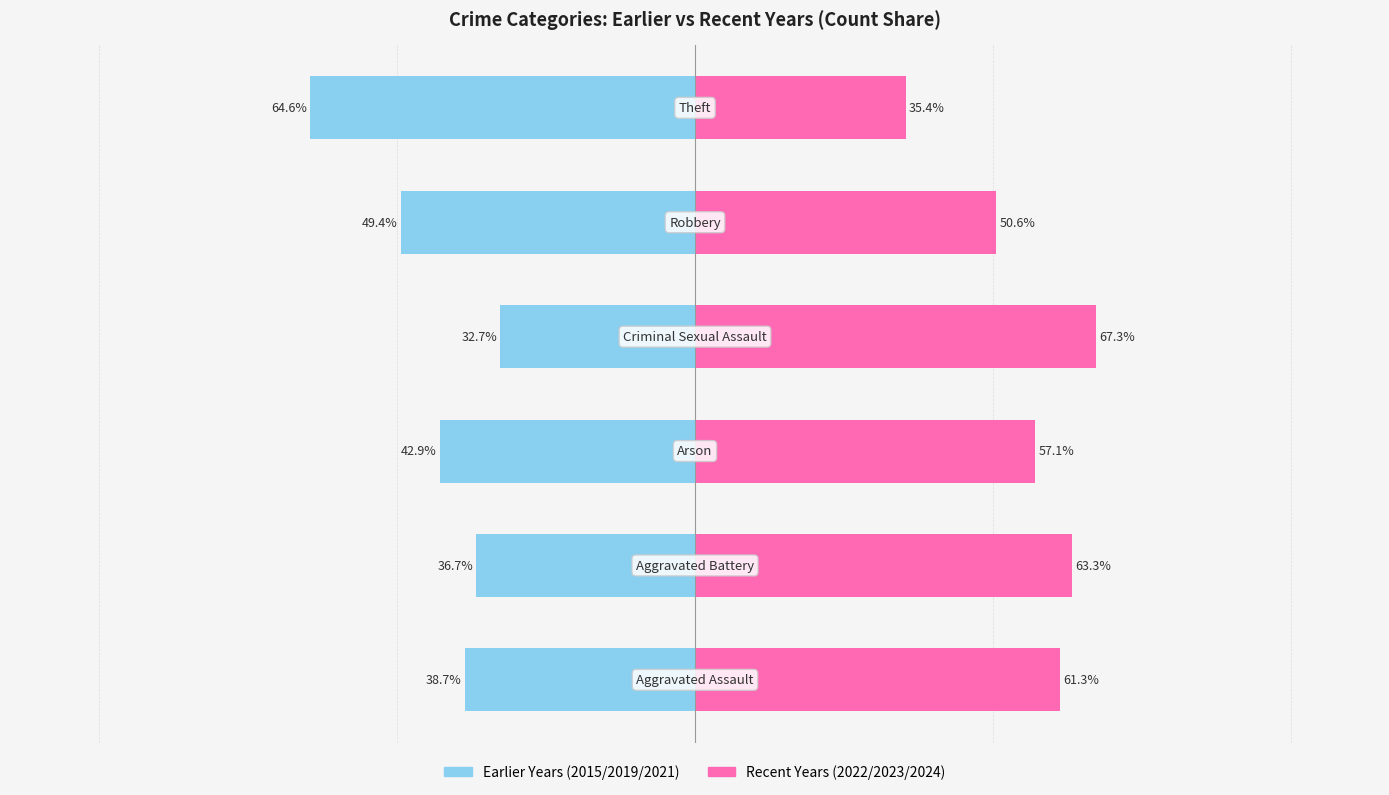

The Recent Years (2022/2023/2024) series shows 36.3 at 2. True or false?

False